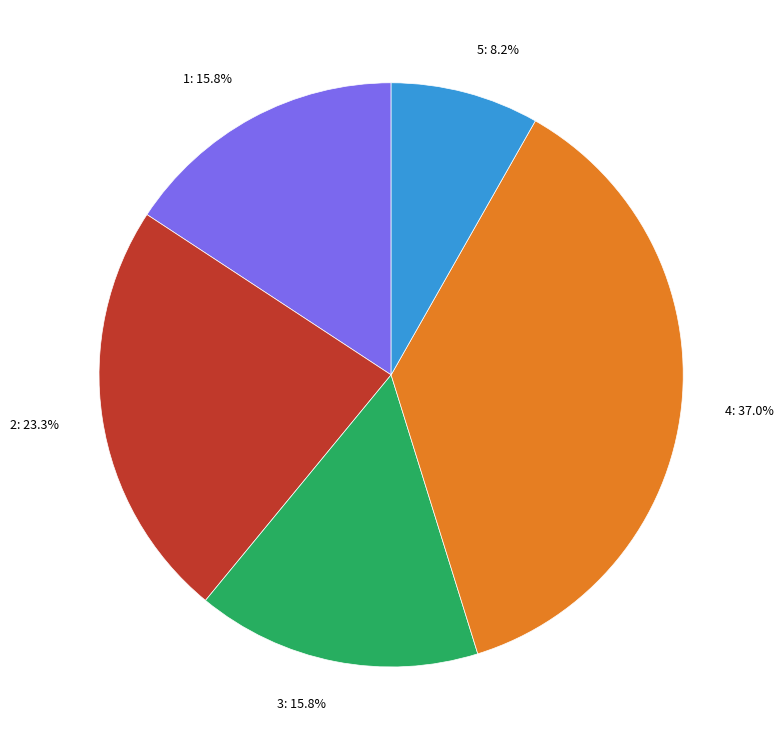

Is 5 the majority of the pie?

No